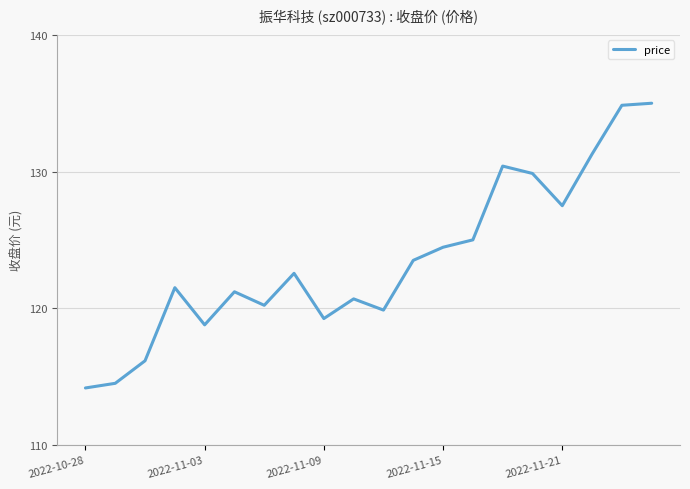

What is the difference between the maximum and minimum values?

20.8